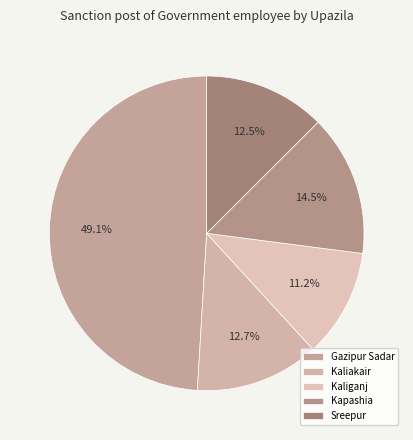

Count the number of slices in the pie.

5